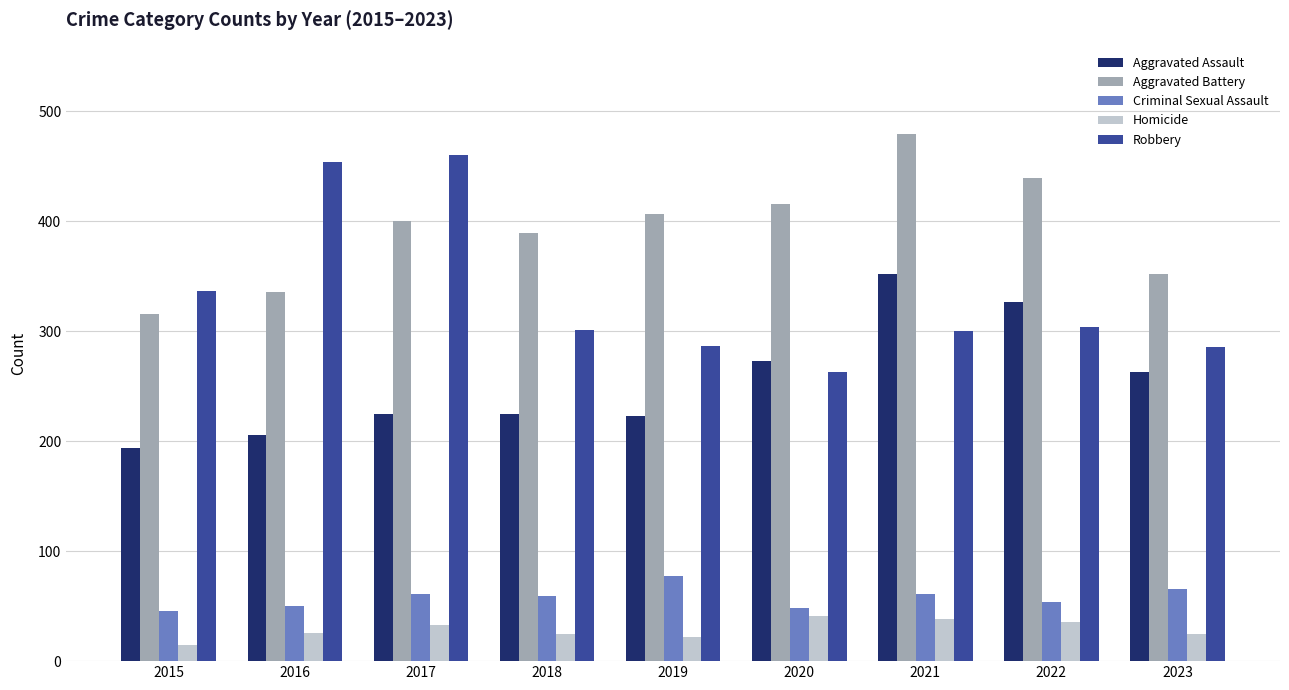

How many bars are there in each group?

5